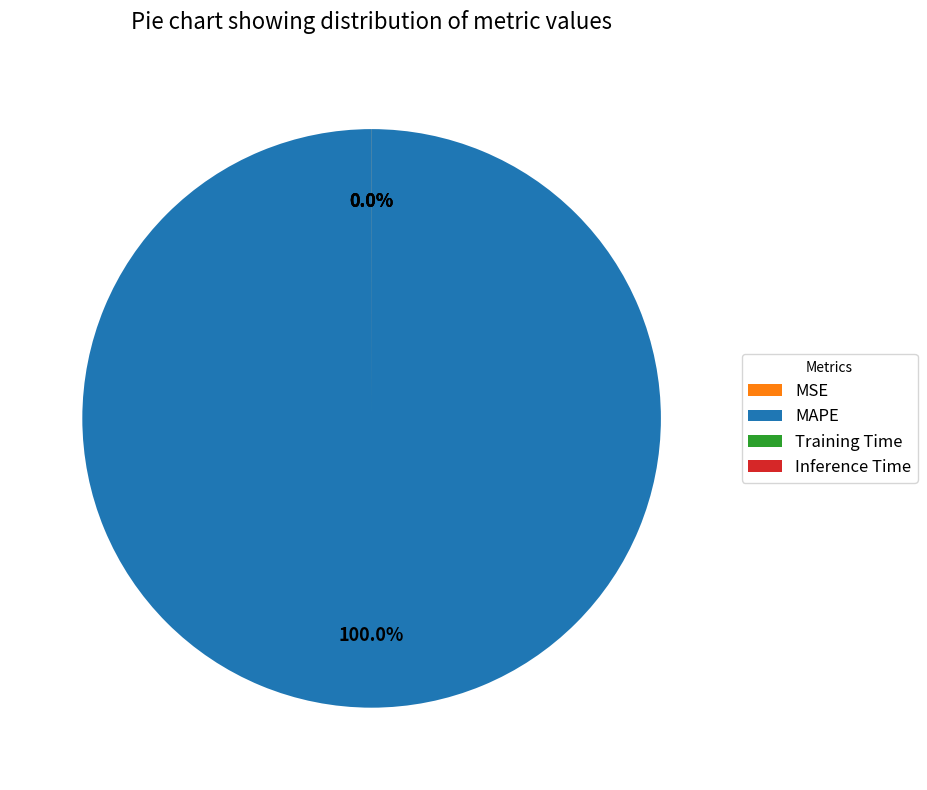

Count the number of slices in the pie.

4